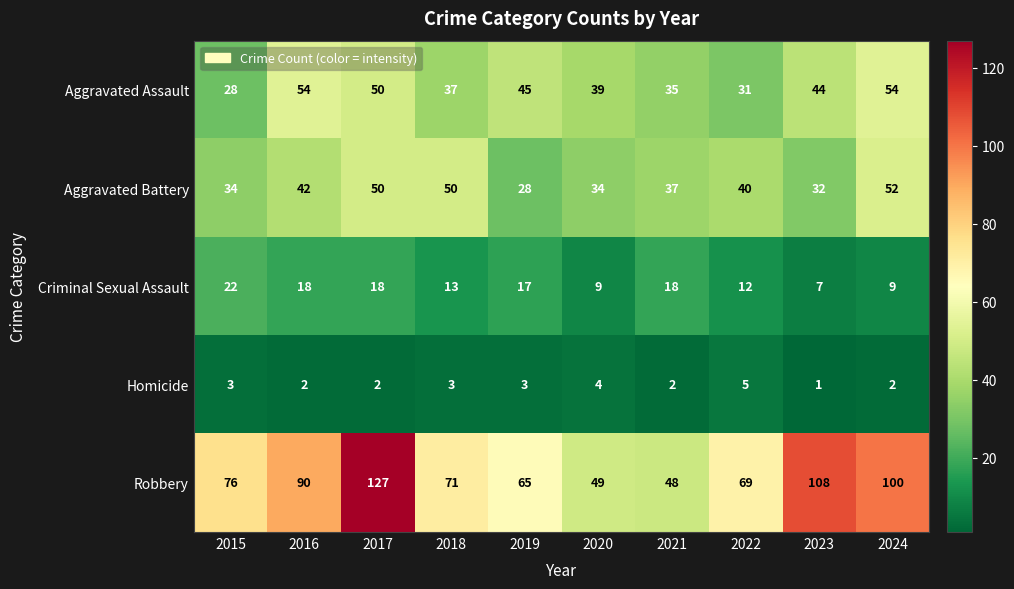

List the series in order of their peak value, highest first.

Robbery, Aggravated Assault, Aggravated Battery, Criminal Sexual Assault, Homicide